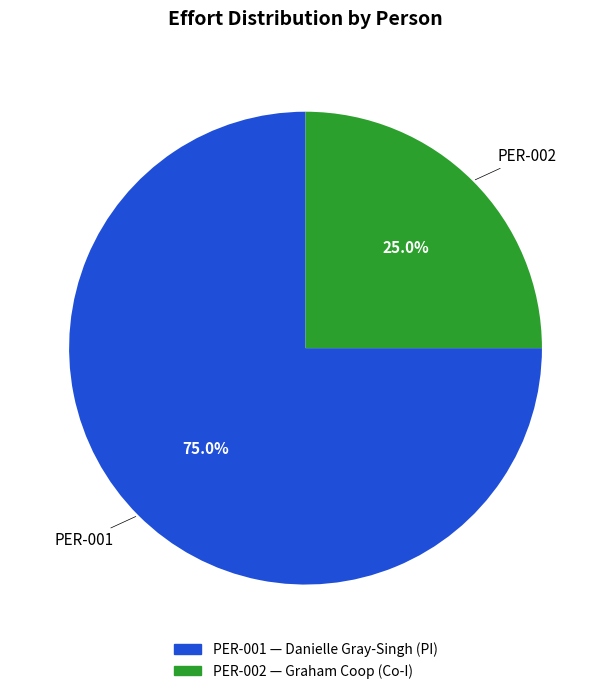

What is the majority slice?

PER-001